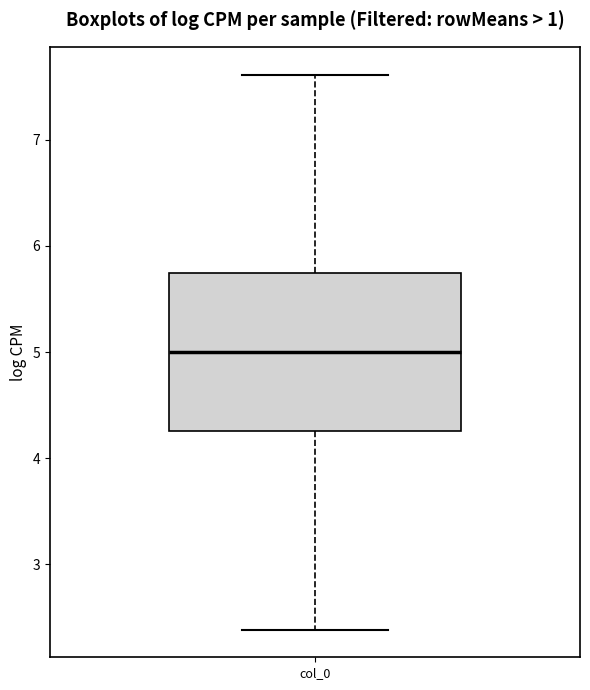

Transcribe this box plot: give where the median line is, the range the box spans, and where the two whiskers end, as read against the y-axis. The values are not printed on the chart, so give them approximately, as read against the axis.

median 5.0, box 4.3 to 5.7, whiskers 2.4 to 7.6